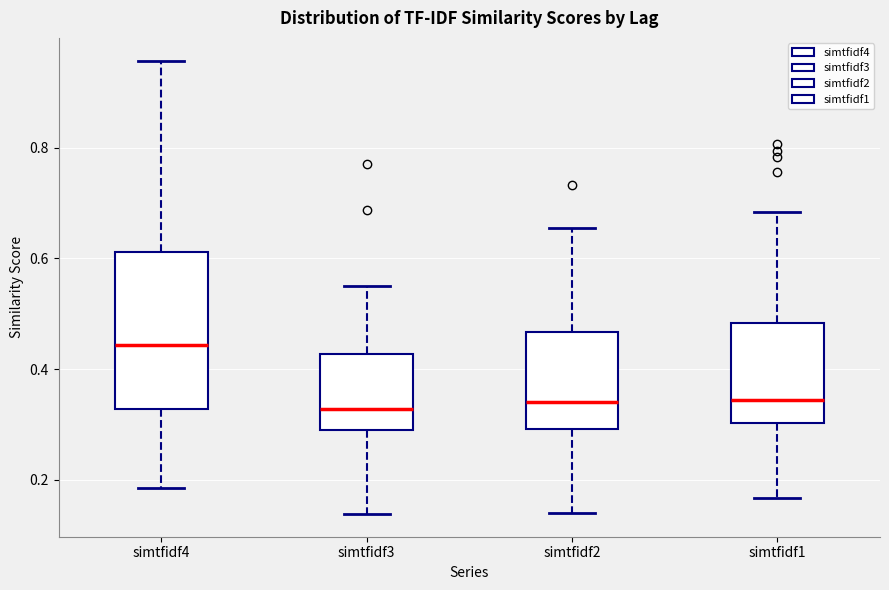

Where does the upper whisker of the box for simtfidf4 end on the y-axis? The values are not printed on the chart, so give them approximately, as read against the axis.

0.96